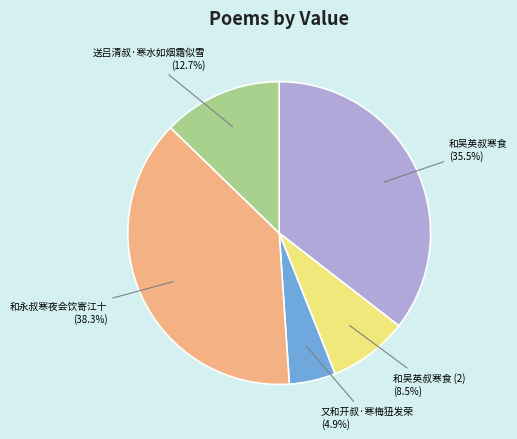

What is the smallest slice in the pie chart?

又和开叔·寒梅狃发荣